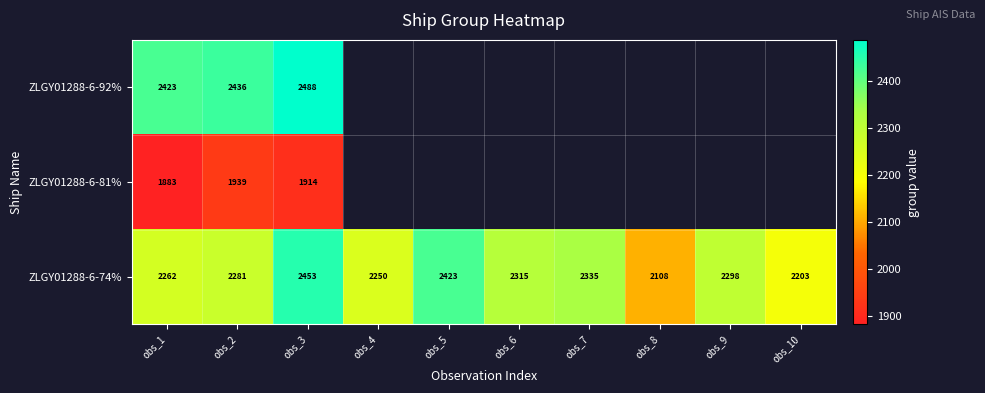

What is the greatest value displayed?

2488.0